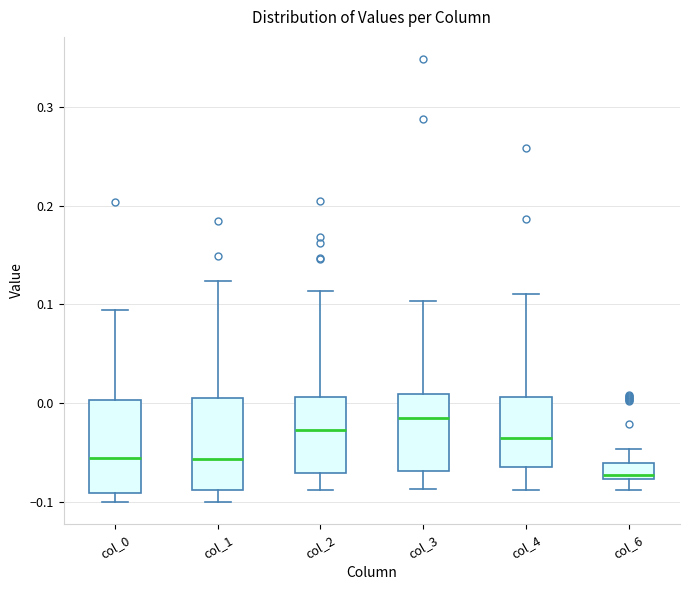

Where does the upper whisker of the box for col_1 end on the y-axis? The values are not printed on the chart, so give them approximately, as read against the axis.

0.12